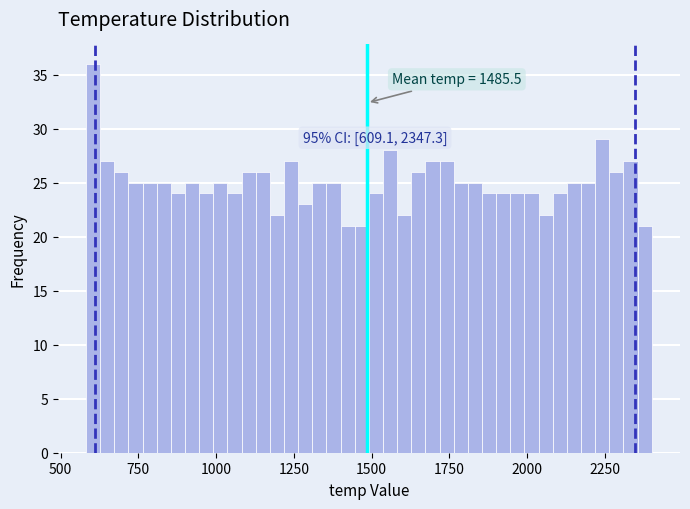

Read against the x-axis, roughly where is the centre of the tallest bar?

600